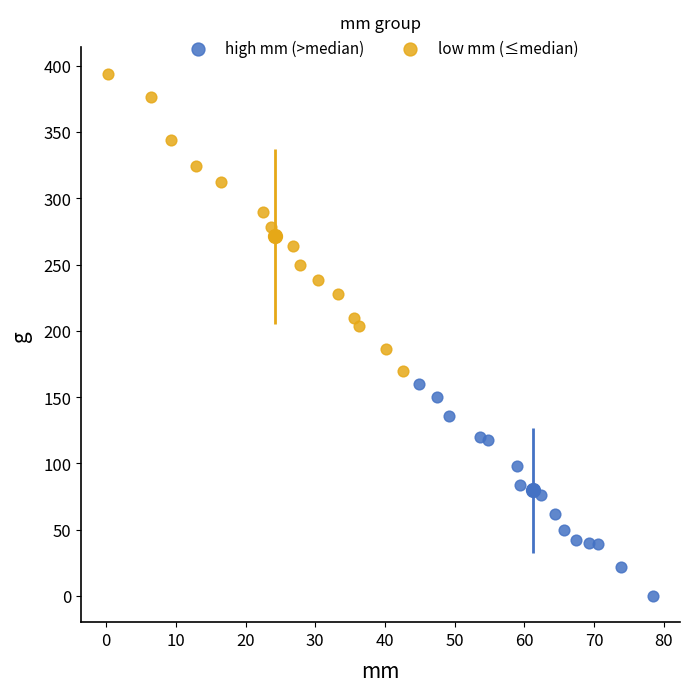

Which series has the largest Y range (max minus min)?

low mm (≤median)